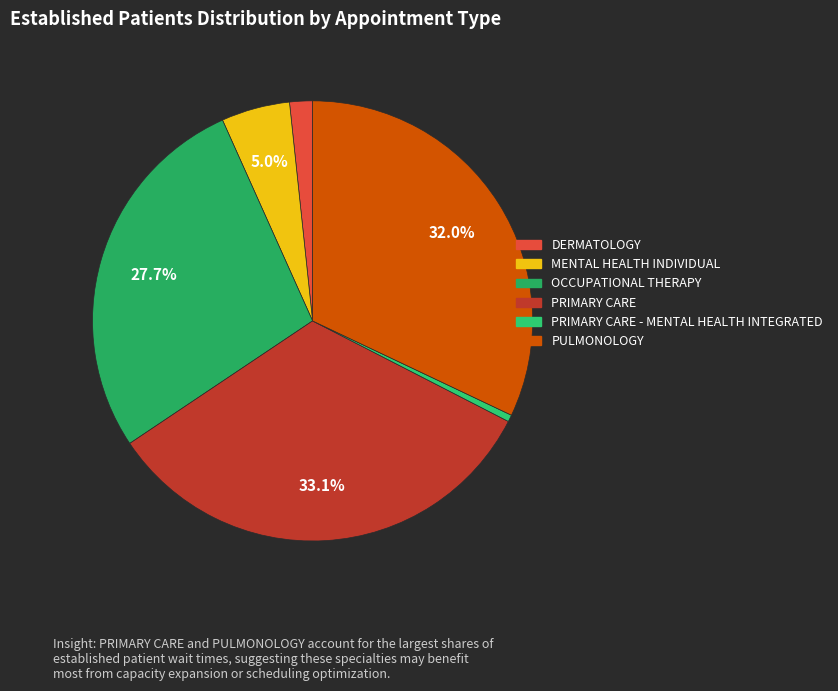

How many slices are in this pie chart?

6